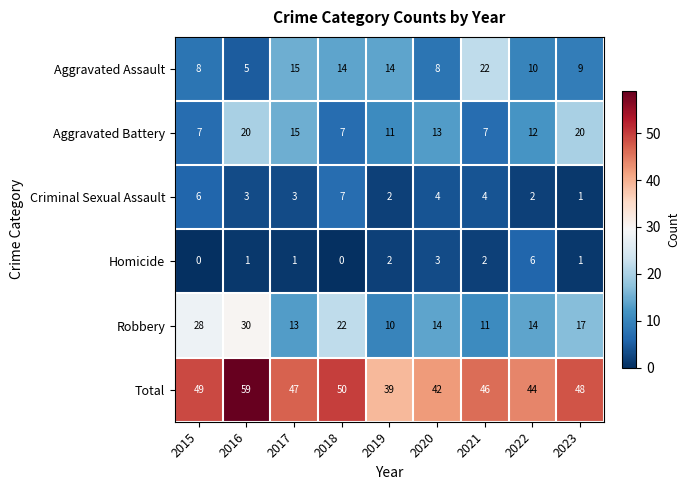

At which label does Robbery first exceed 14?

2015